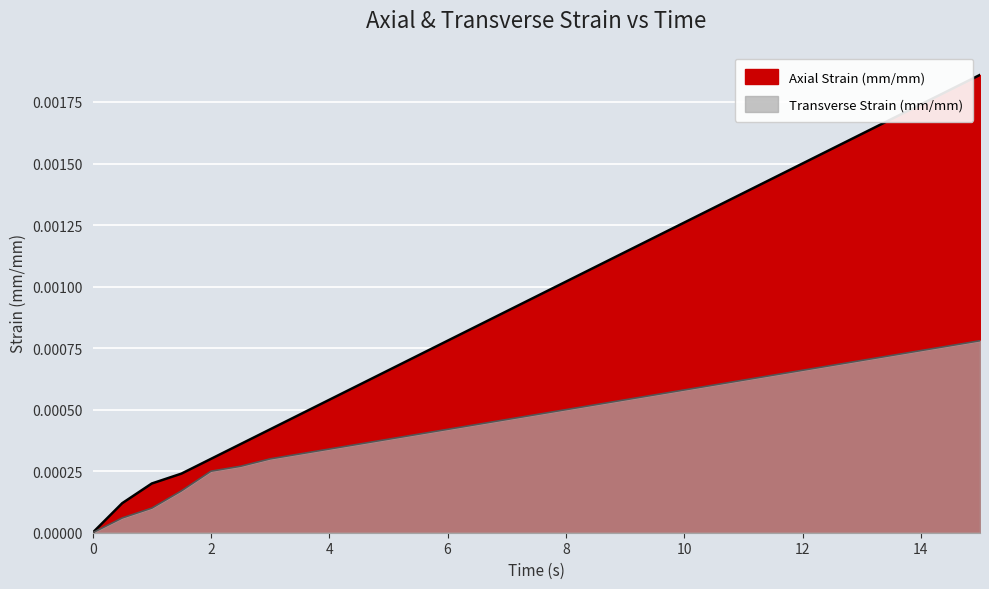

At 9.5, list the series in order from smallest to largest.

Transverse Strain (mm/mm), Axial Strain (mm/mm)